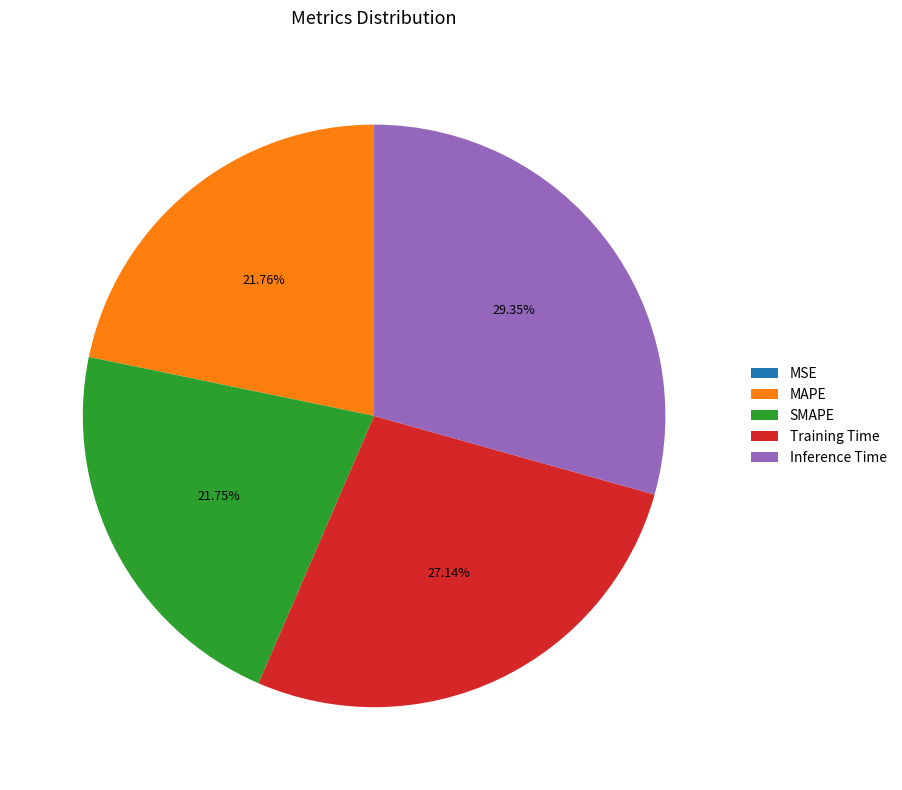

Is Training Time the majority of the pie?

No